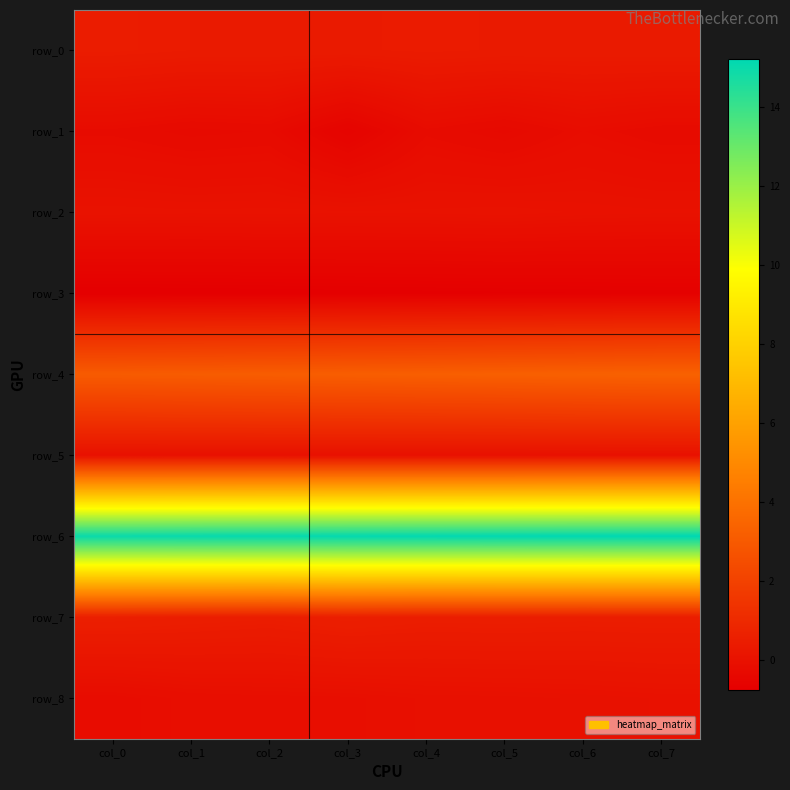

What is the difference between the maximum and minimum values in the row_0 series?

0.1